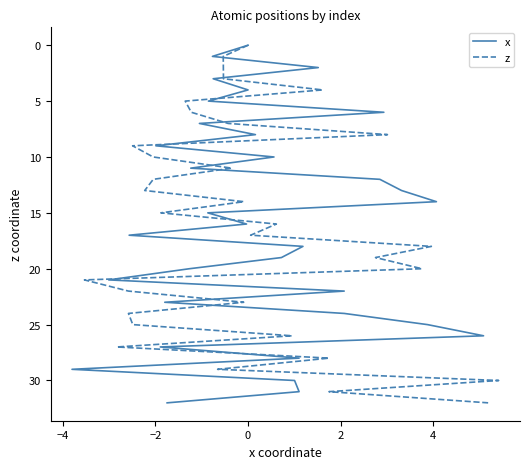

What is the value of the z point at the 4th from the left?

3